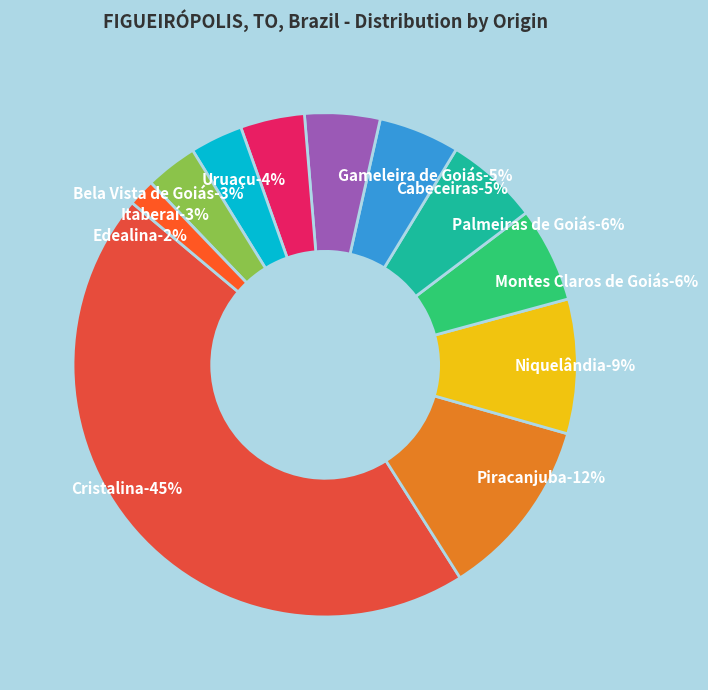

What percentage is the Montes Claros de Goiás slice, to the nearest percent?

6%